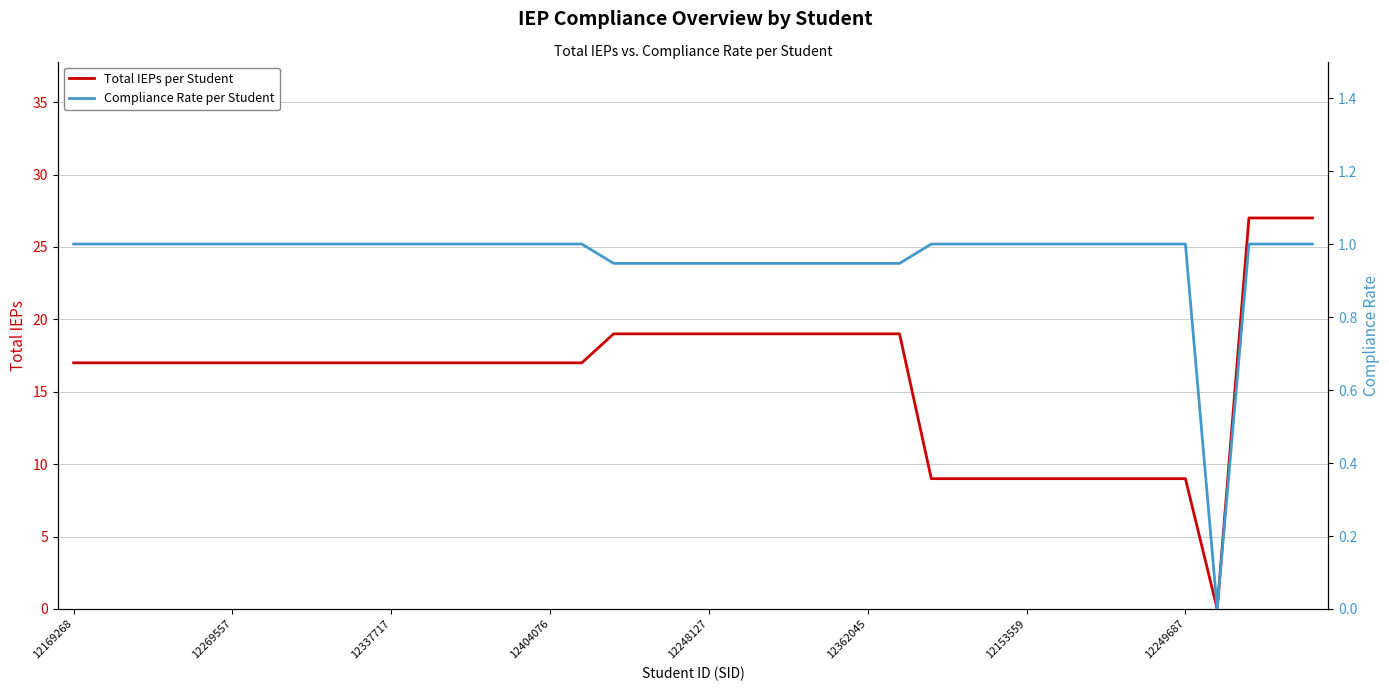

List the series in order of their peak value, highest first.

Total IEPs per Student, Compliance Rate per Student